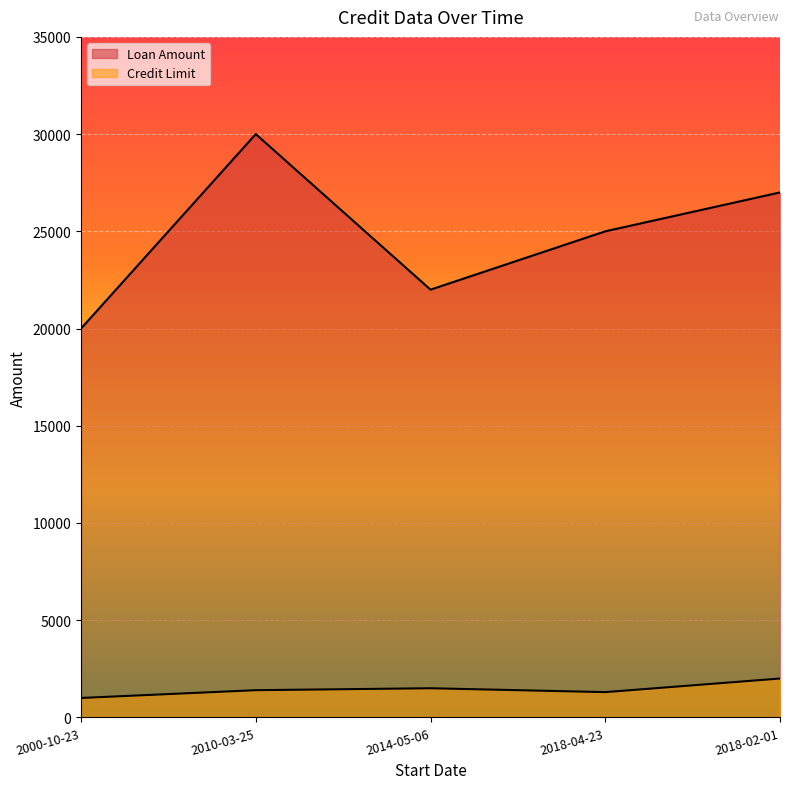

Reading left to right, extract all data points from this chart.

Loan Amount: 20000	30000	22000	25000	27000
Credit Limit: 1000	1400	1500	1300	2000